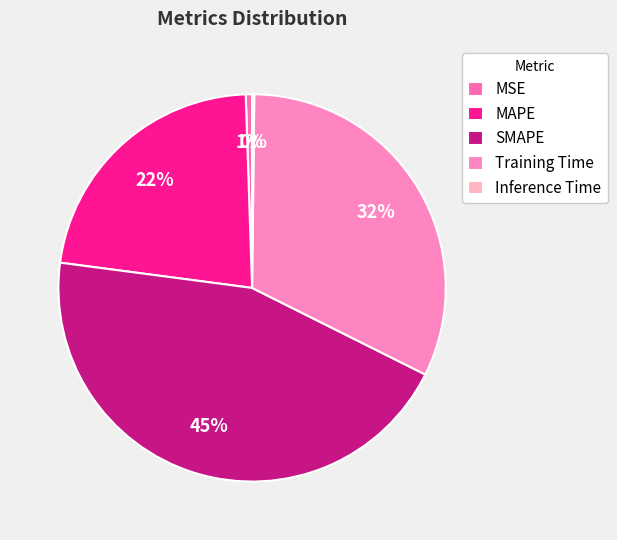

True or false: Training Time accounts for 19% of the total.

False